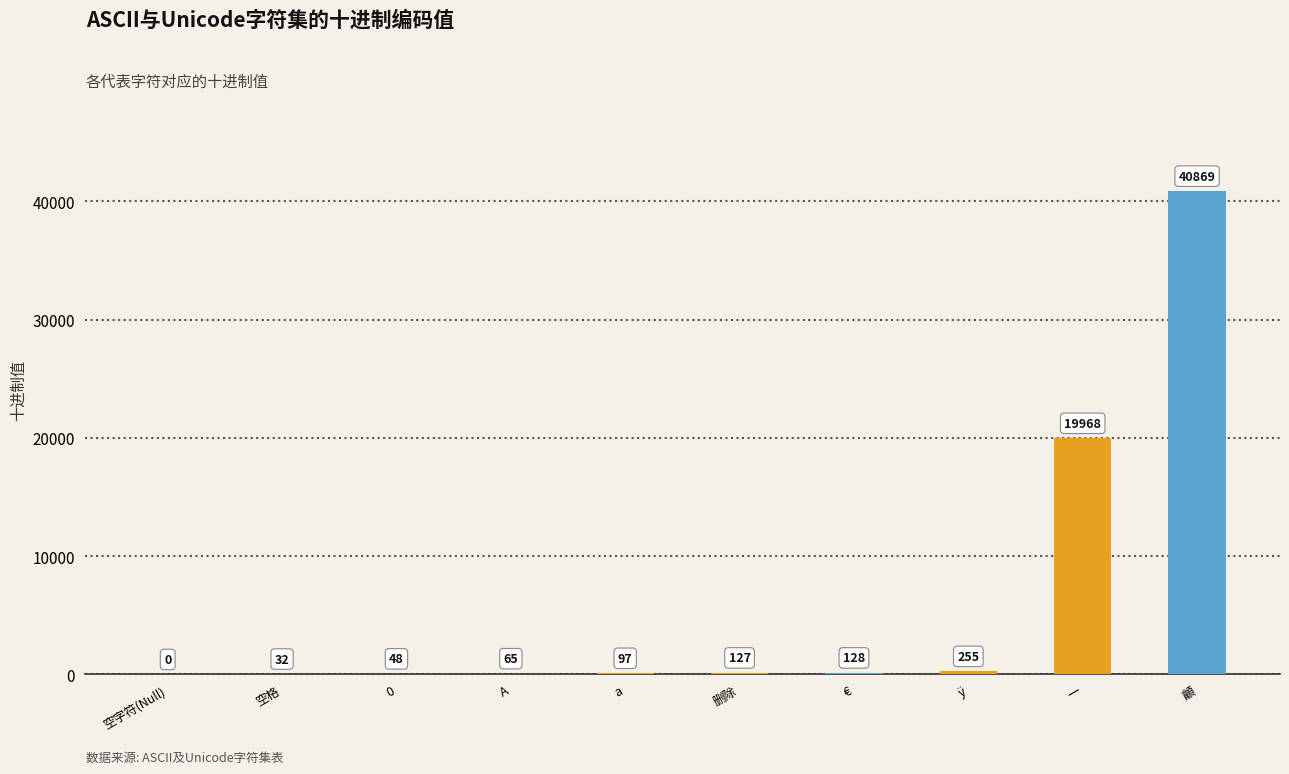

What is the sum of all values?

61589